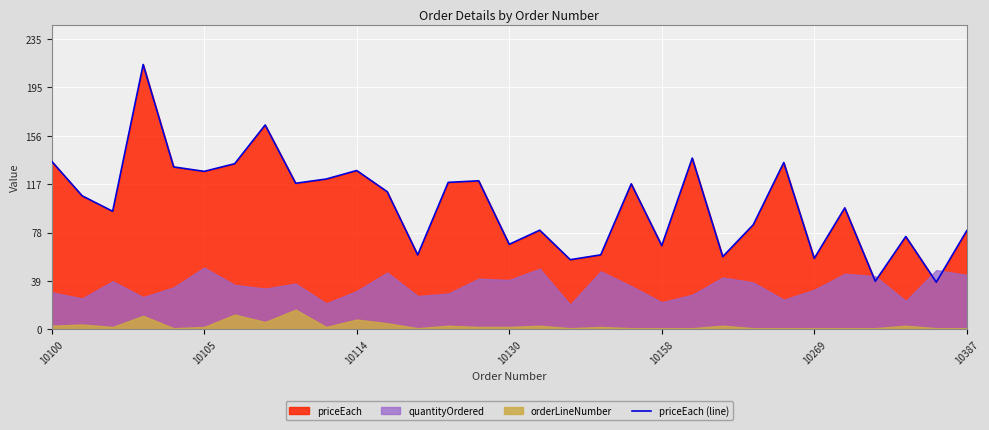

Between 7 and 12, which is larger?

7